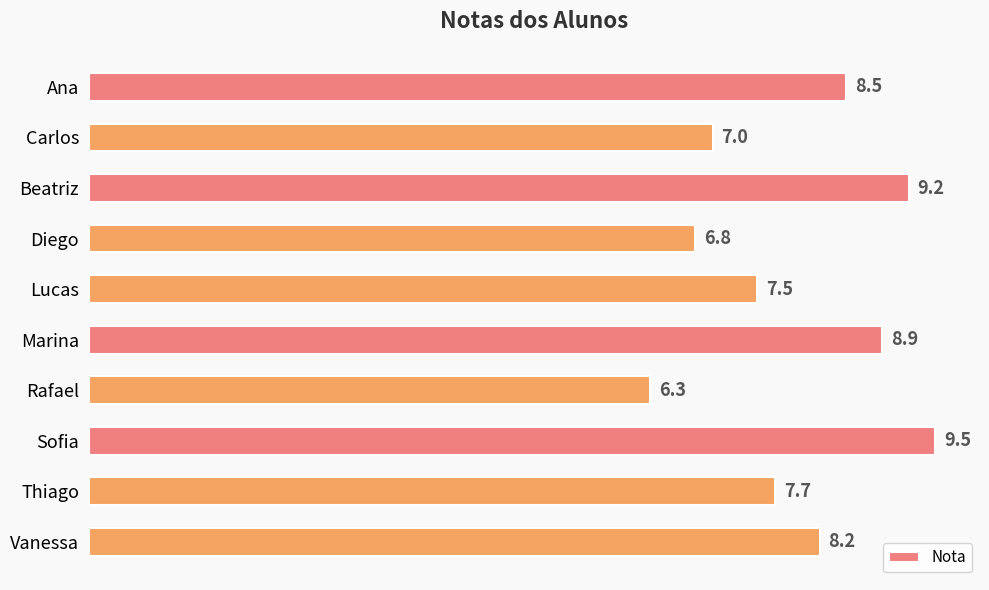

Which has a higher value, Ana or Beatriz?

Beatriz